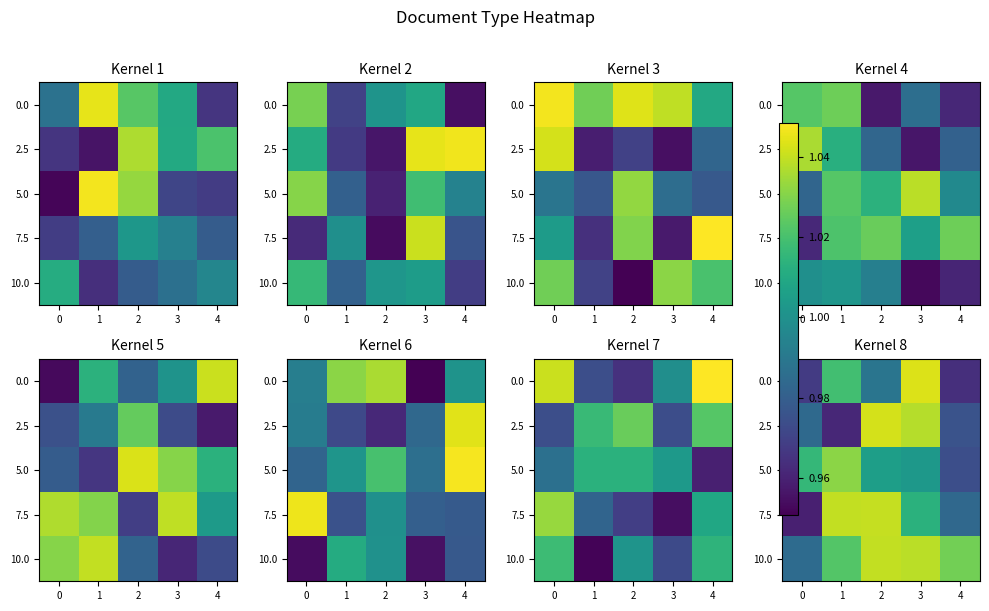

At how many categories does at least one series exceed 0?

5